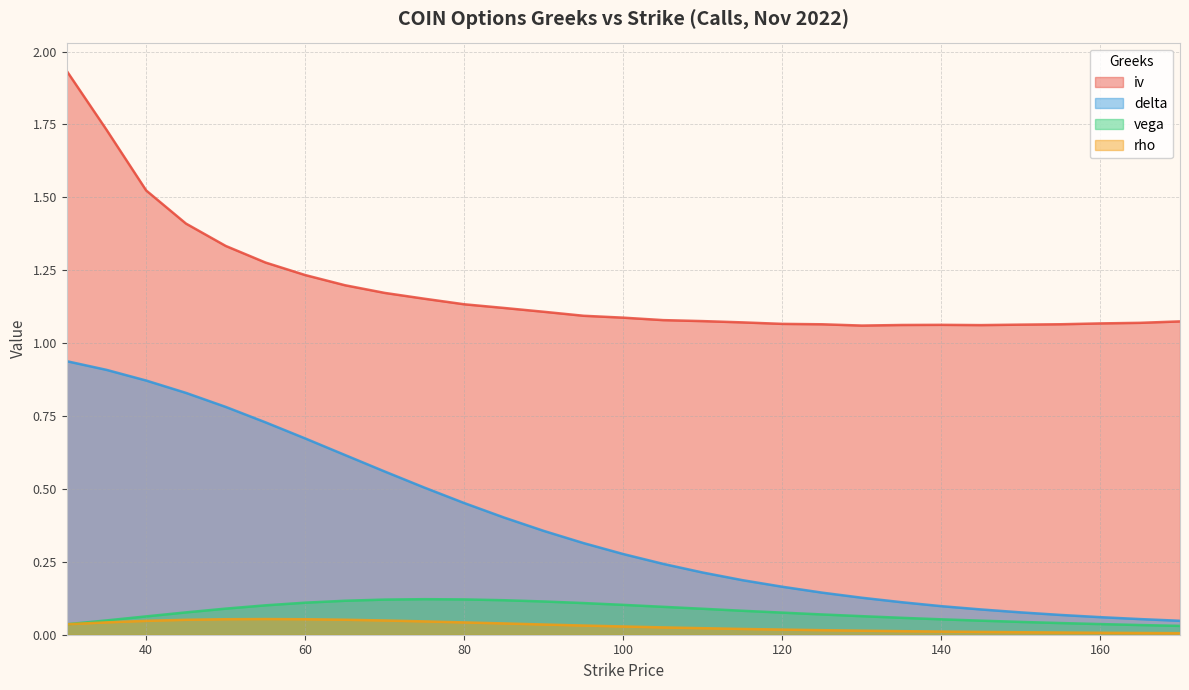

At which category does the chart reach its minimum across all series?

170